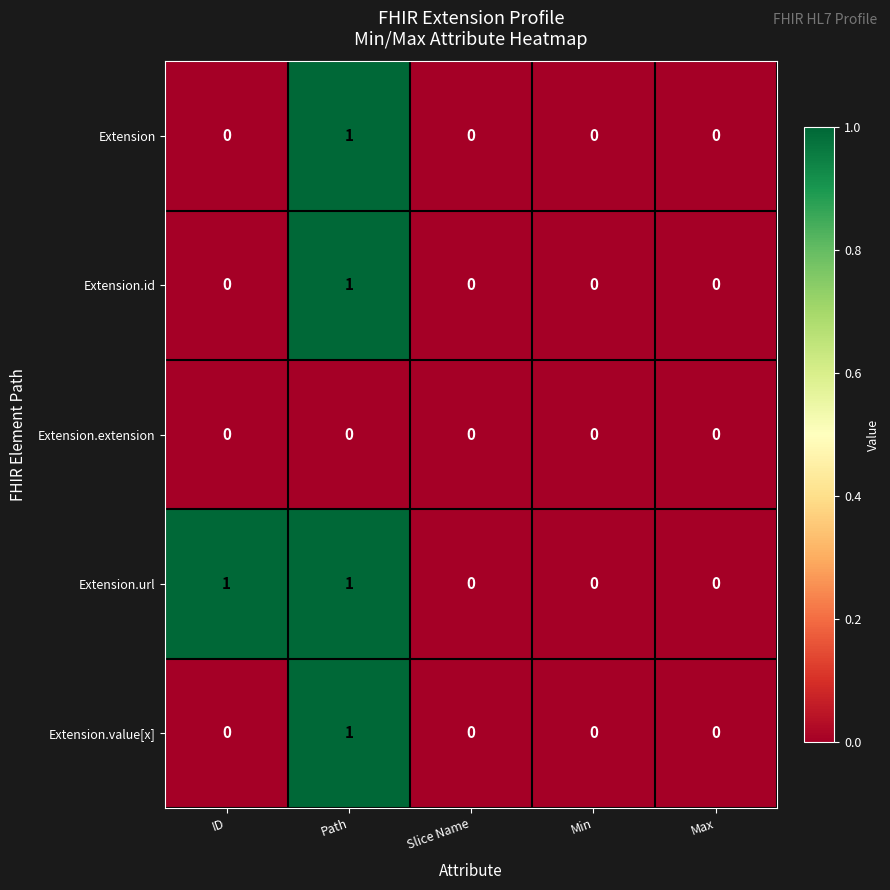

The Extension.value[x] series shows 1 at Path. True or false?

True